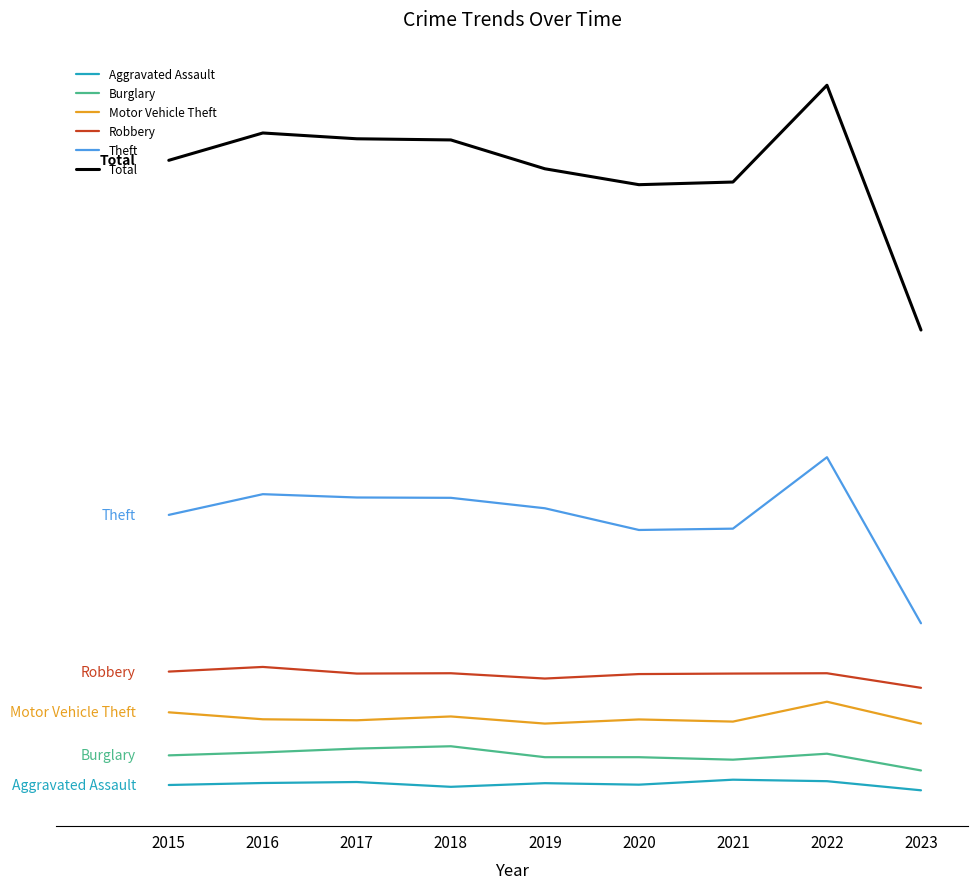

What is the difference between the highest and lowest values at 2020?

3620.5